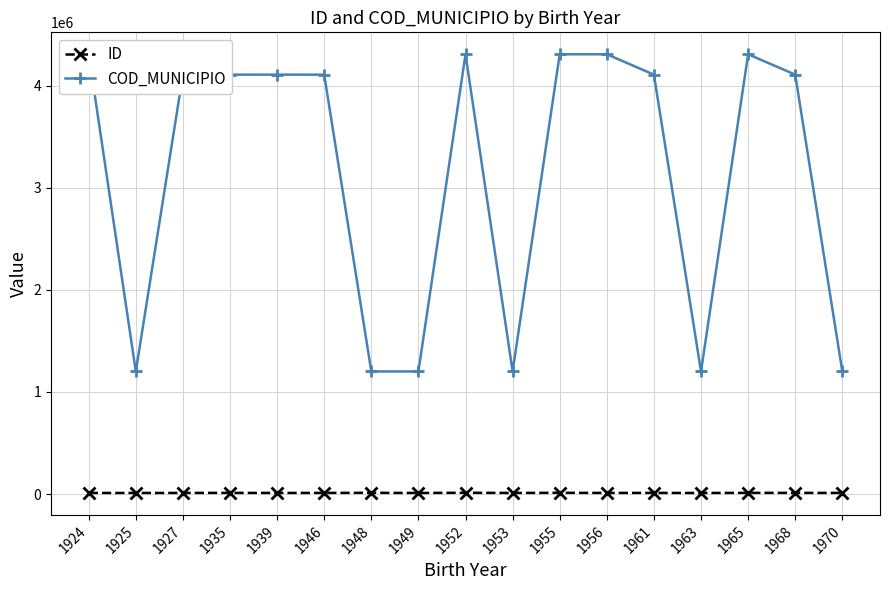

True or false: ID and COD_MUNICIPIO cross at least once.

False